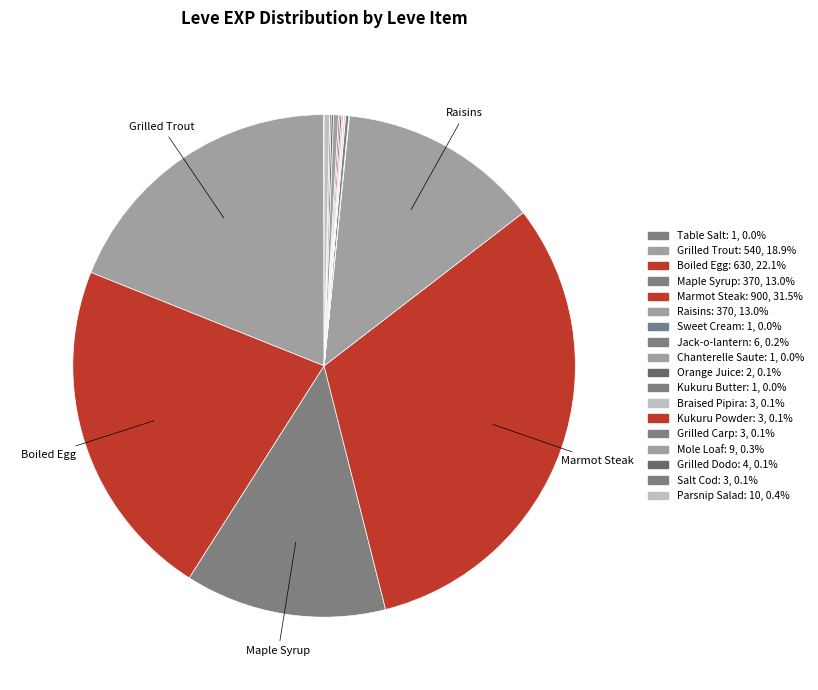

Which category has the smallest portion of the pie?

Table Salt